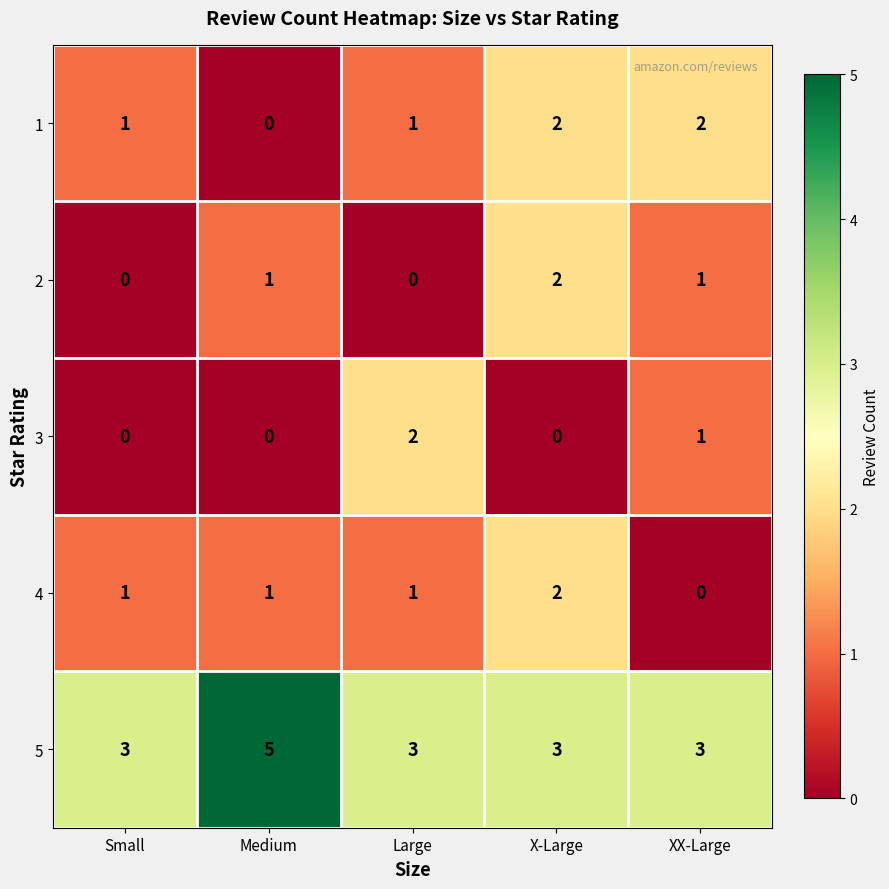

Count the number of categories in the chart.

5